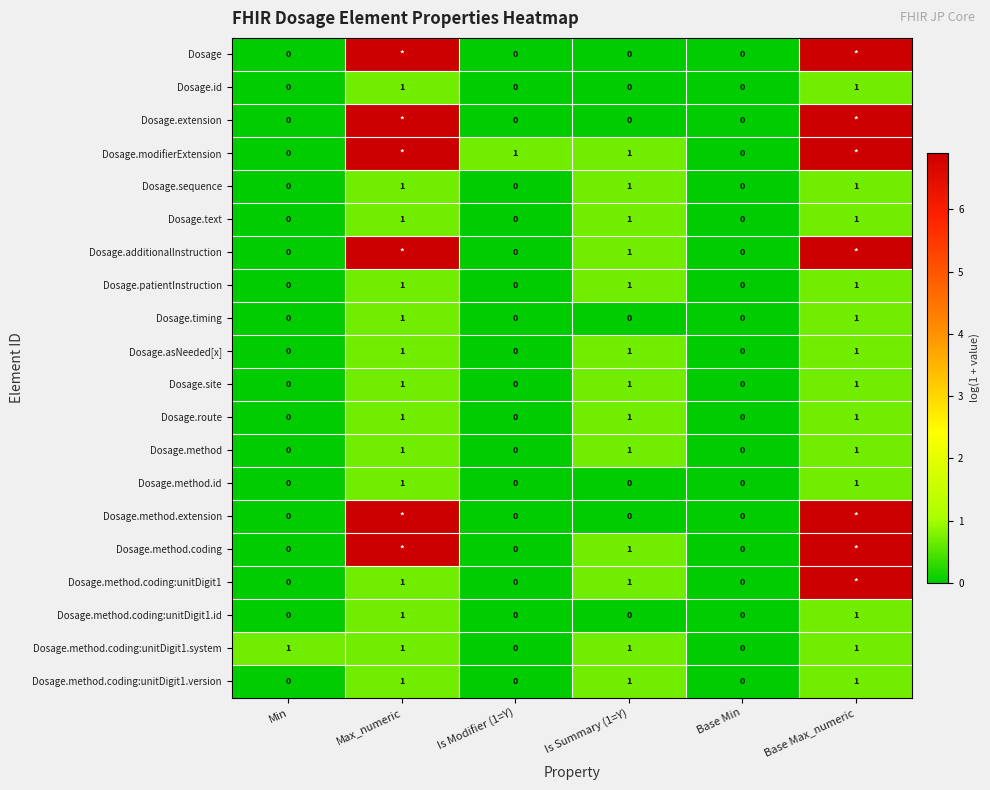

Which series changed the most between Is Modifier (1=Y) and Base Min?

Dosage.modifierExtension